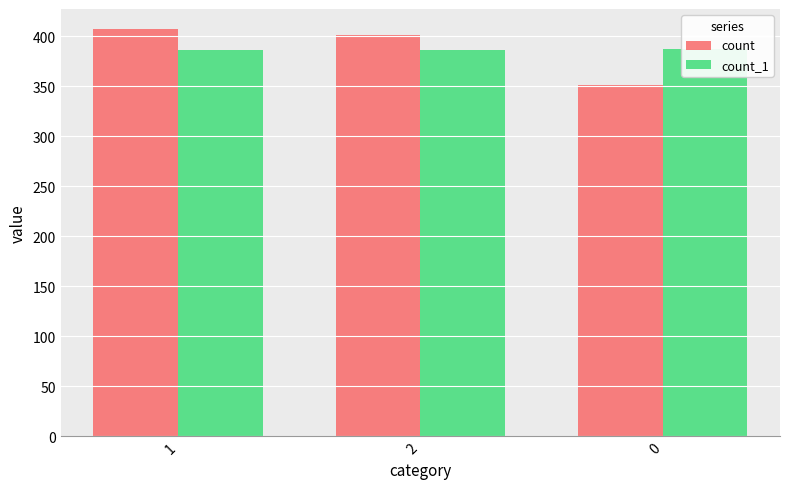

At which label is count_1 closest to 386?

1